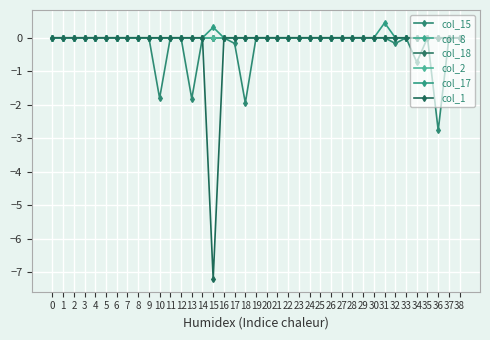

Rank the categories by col_1 value from highest to lowest.

0, 1, 2, 3, 4, 5, 6, 7, 8, 9, 10, 11, 12, 13, 14, 16, 17, 18, 19, 20, 21, 22, 23, 24, 25, 26, 27, 28, 29, 30, 31, 32, 33, 34, 35, 36, 37, 38, 15